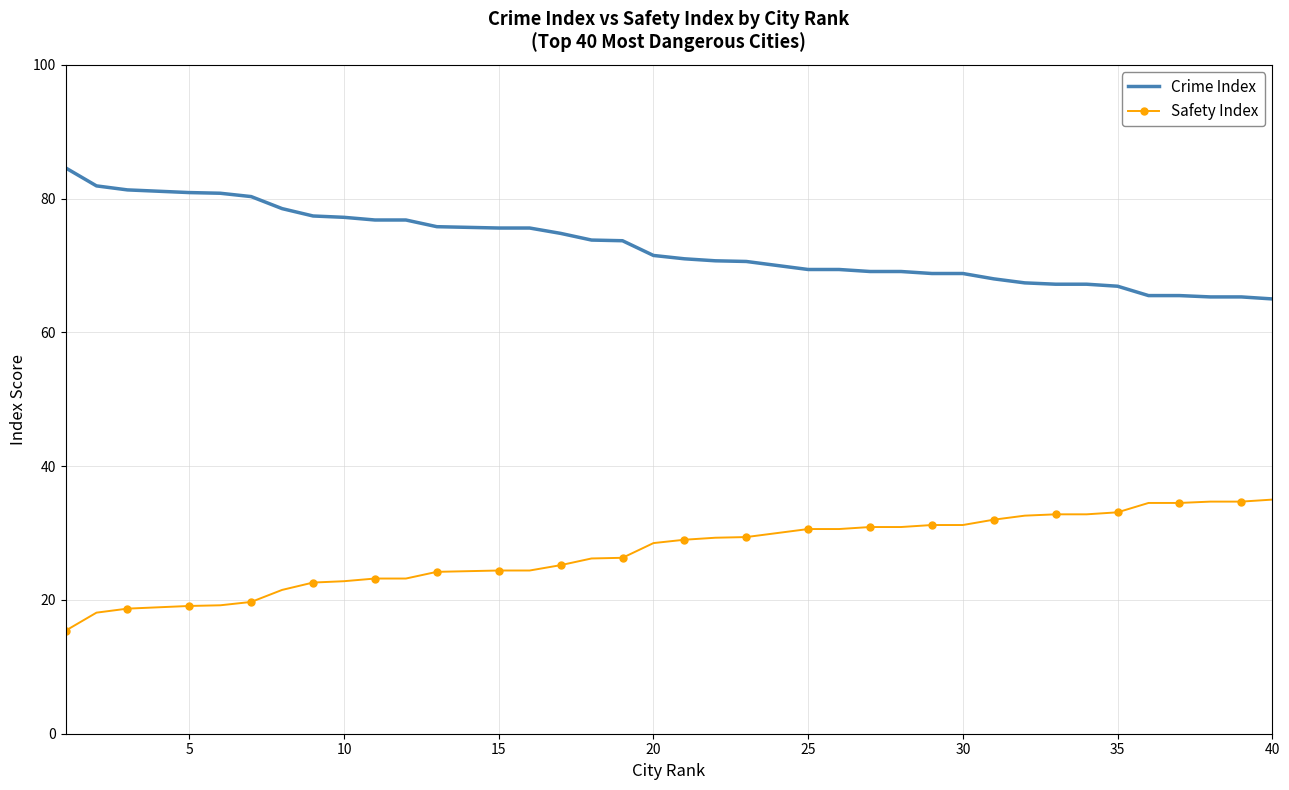

Which series has the largest total across all categories?

Crime Index